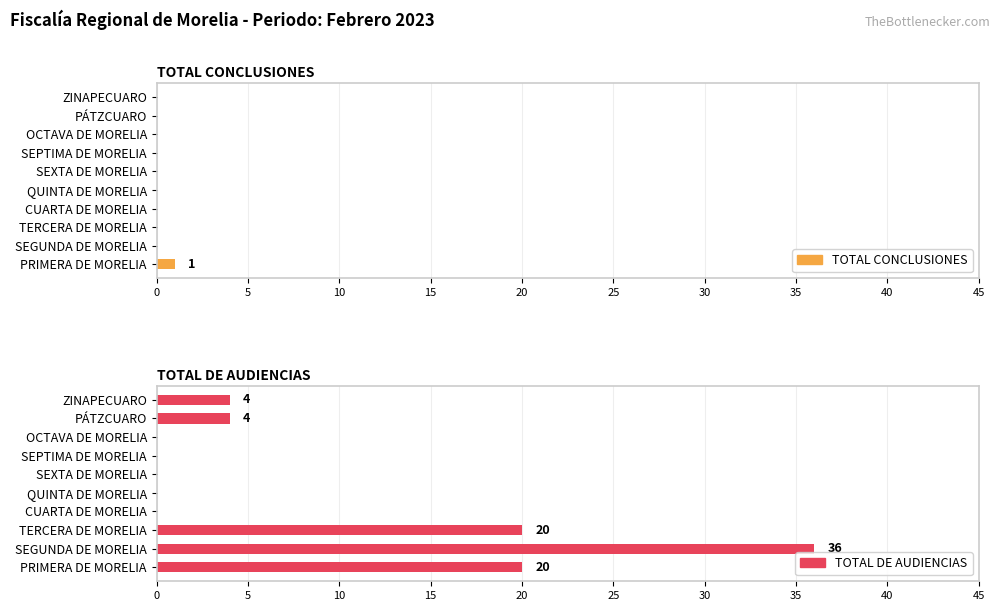

Which series changed the most between 10 and 35?

TOTAL DE AUDIENCIAS